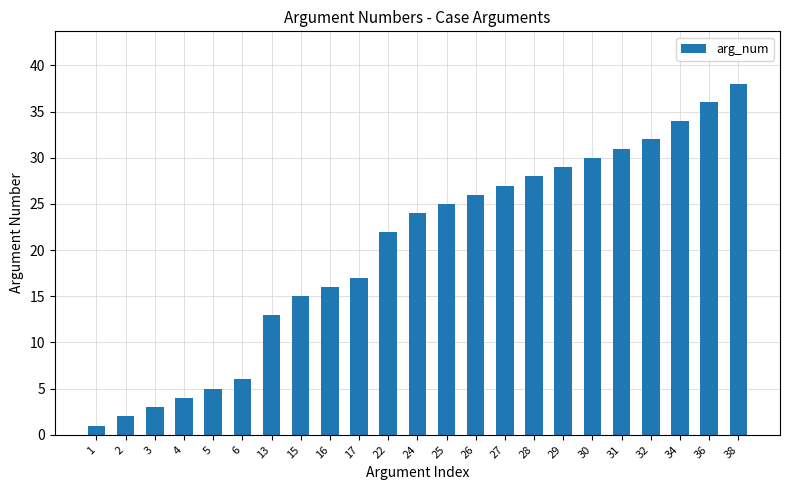

Reading left to right, transcribe all the data shown in this chart.

1	2	3	4	5	6	13	15	16	17	22	24	25	26	27	28	29	30	31	32	34	36	38